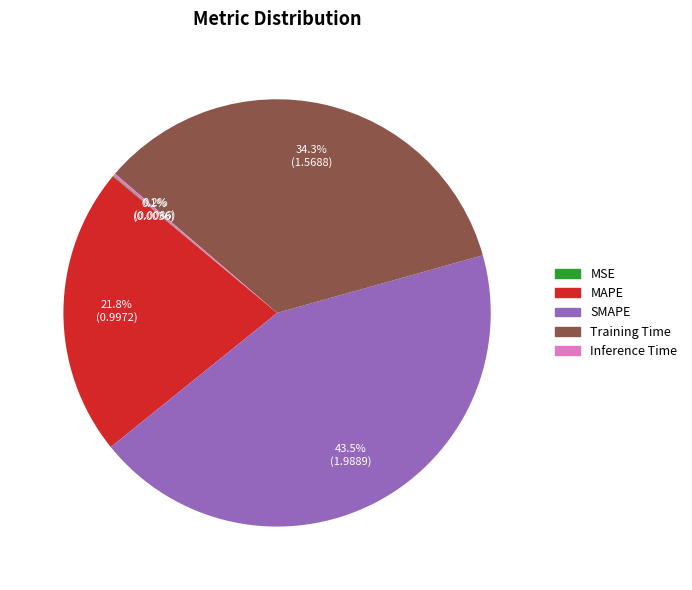

Is there a majority slice in this chart?

No